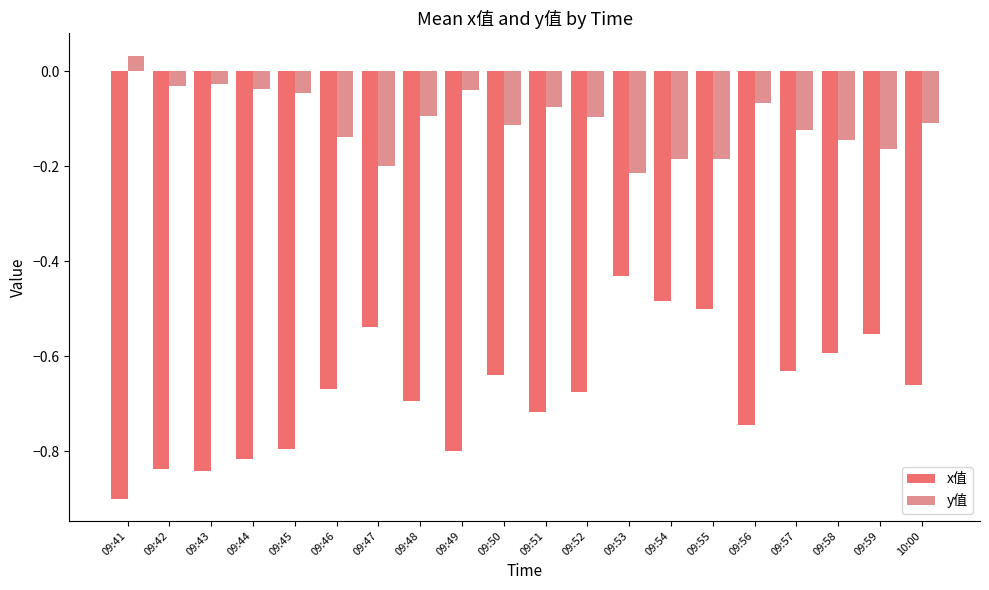

At 10:00, list the series in order from smallest to largest.

x值, y值